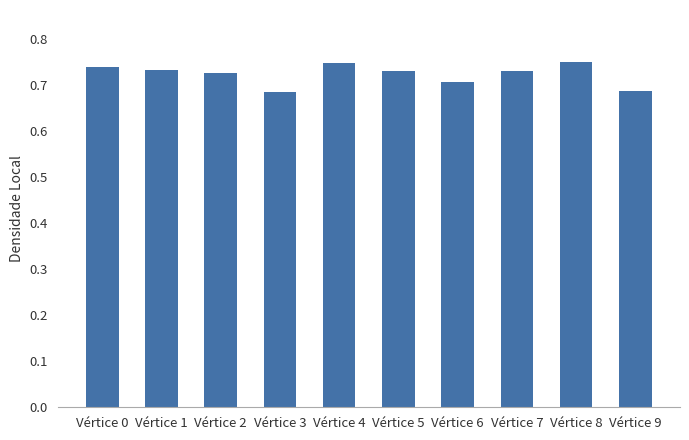

How many data points does each series have?

10